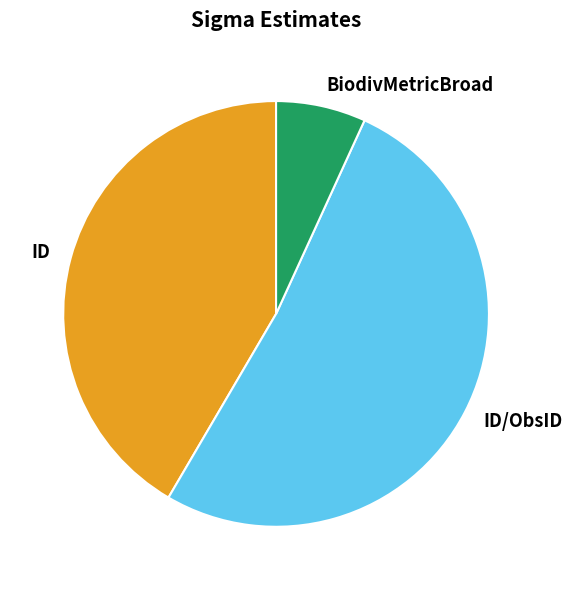

True or false: ID accounts for 42% of the total.

True